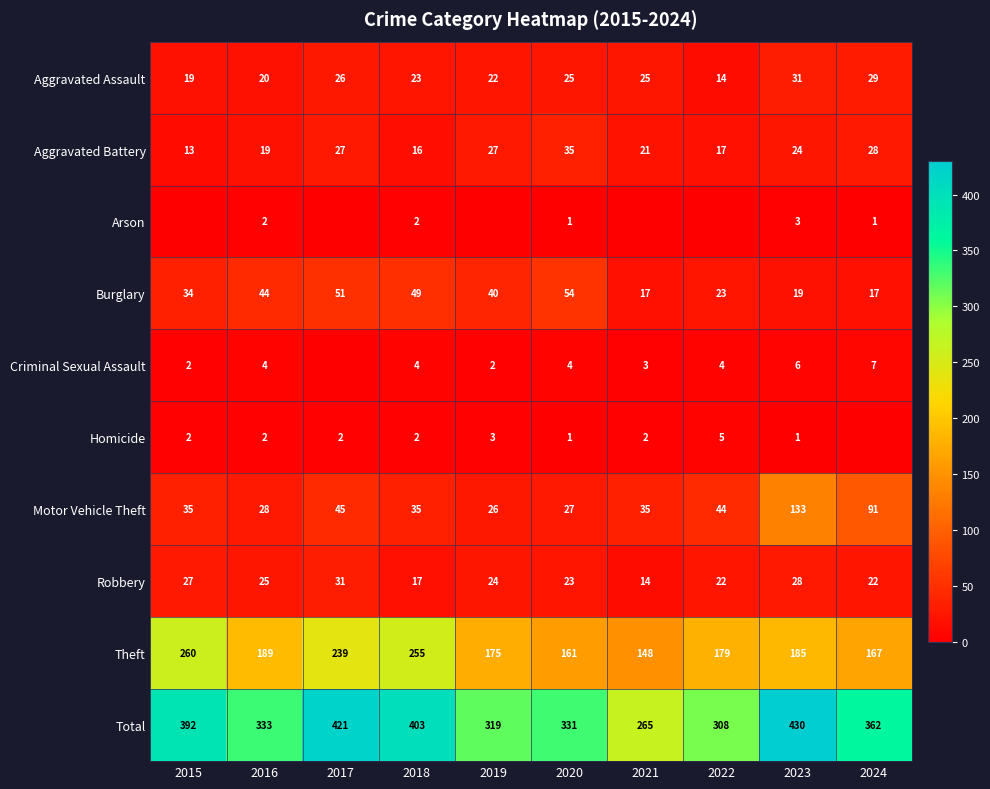

Which series changed the most between 2018 and 2020?

Theft